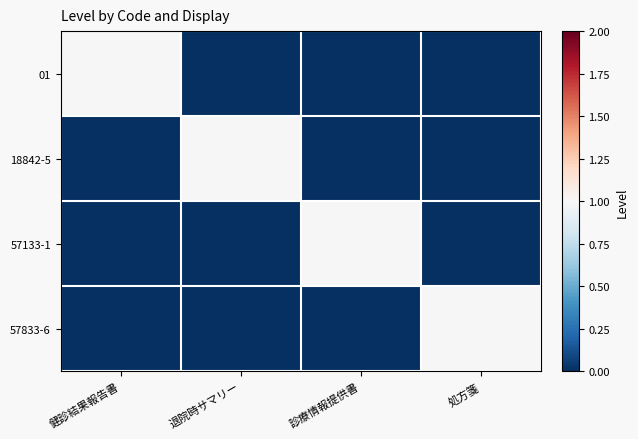

How many series are shown in this chart?

4